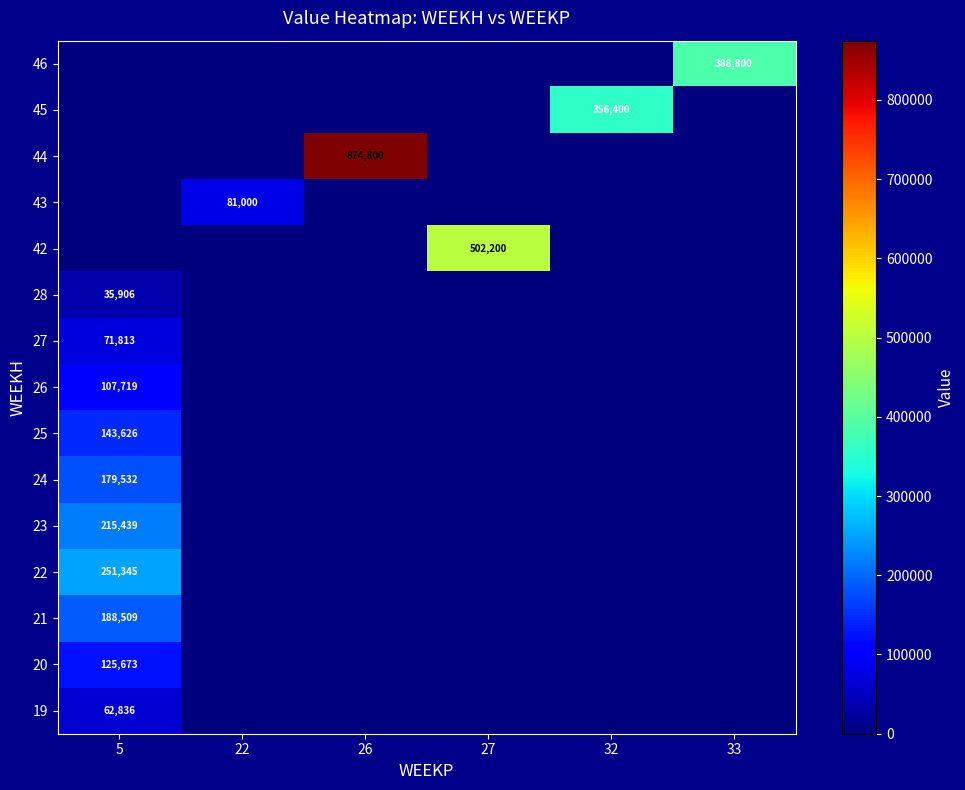

What is the sum of all 24 values?

179532.5